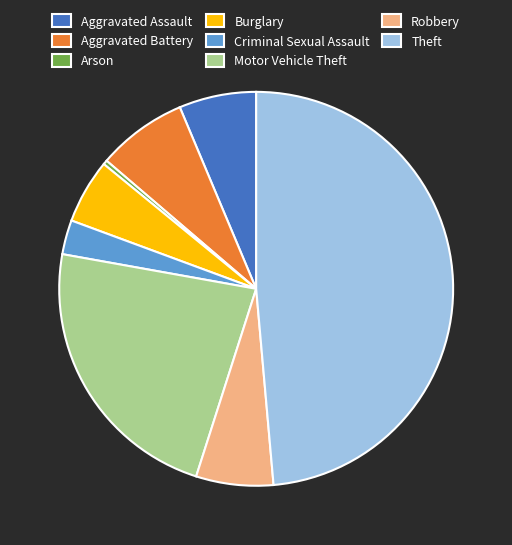

Is it true that Robbery is 1% of the pie?

False